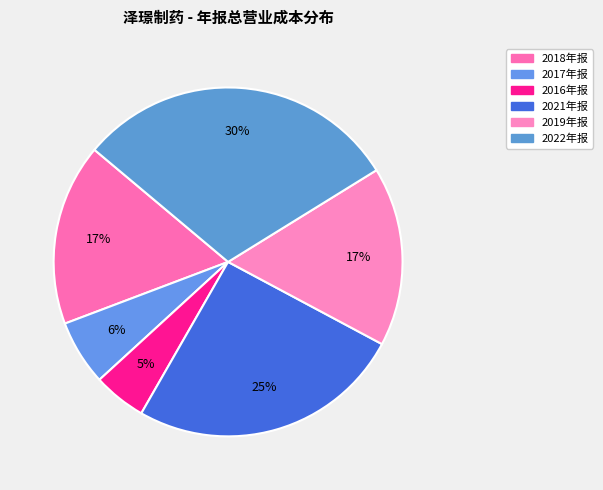

Rank the categories by value from highest to lowest.

2022年报, 2021年报, 2018年报, 2019年报, 2017年报, 2016年报